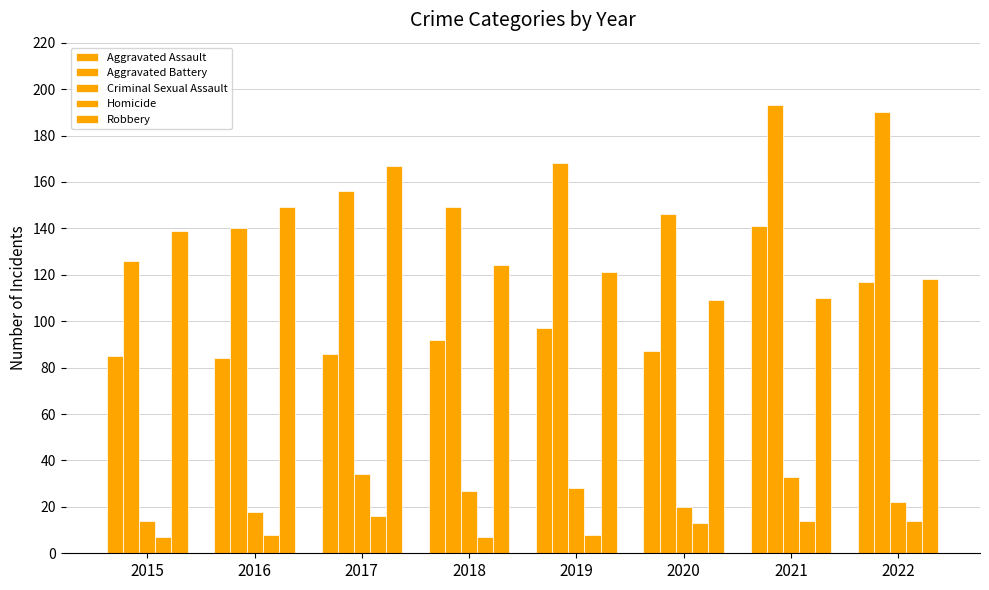

What is the difference between the maximum and minimum values in the Aggravated Assault series?

57